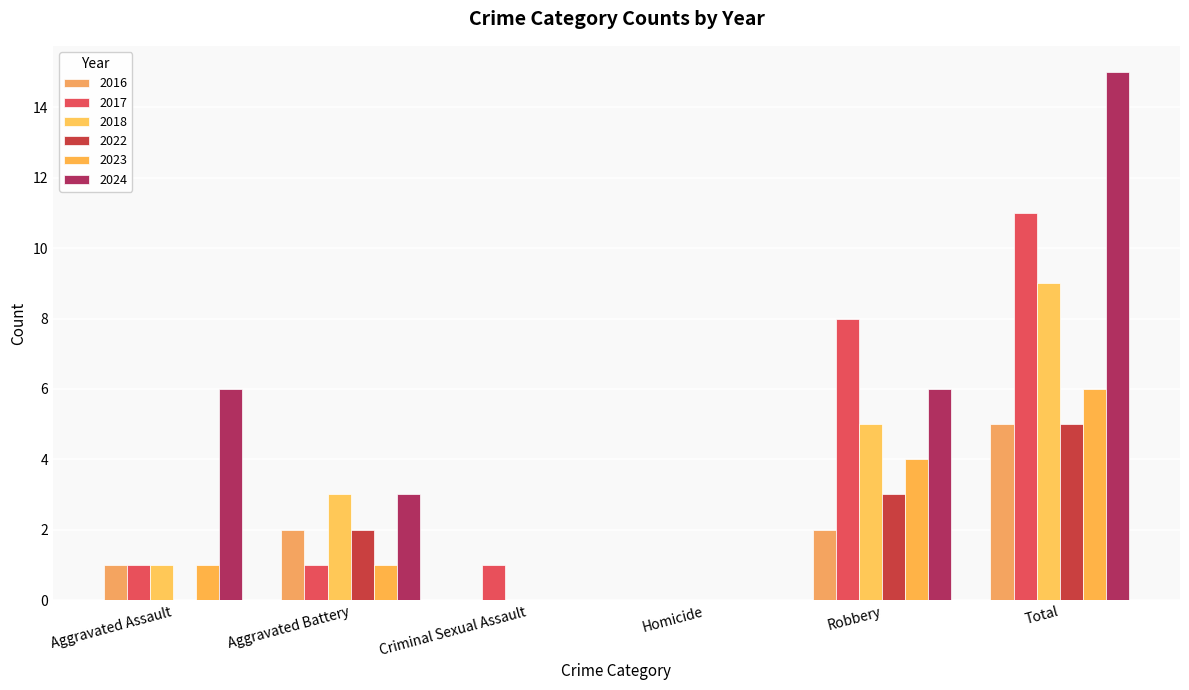

At Homicide, list the series in order from smallest to largest.

2016, 2017, 2018, 2022, 2023, 2024